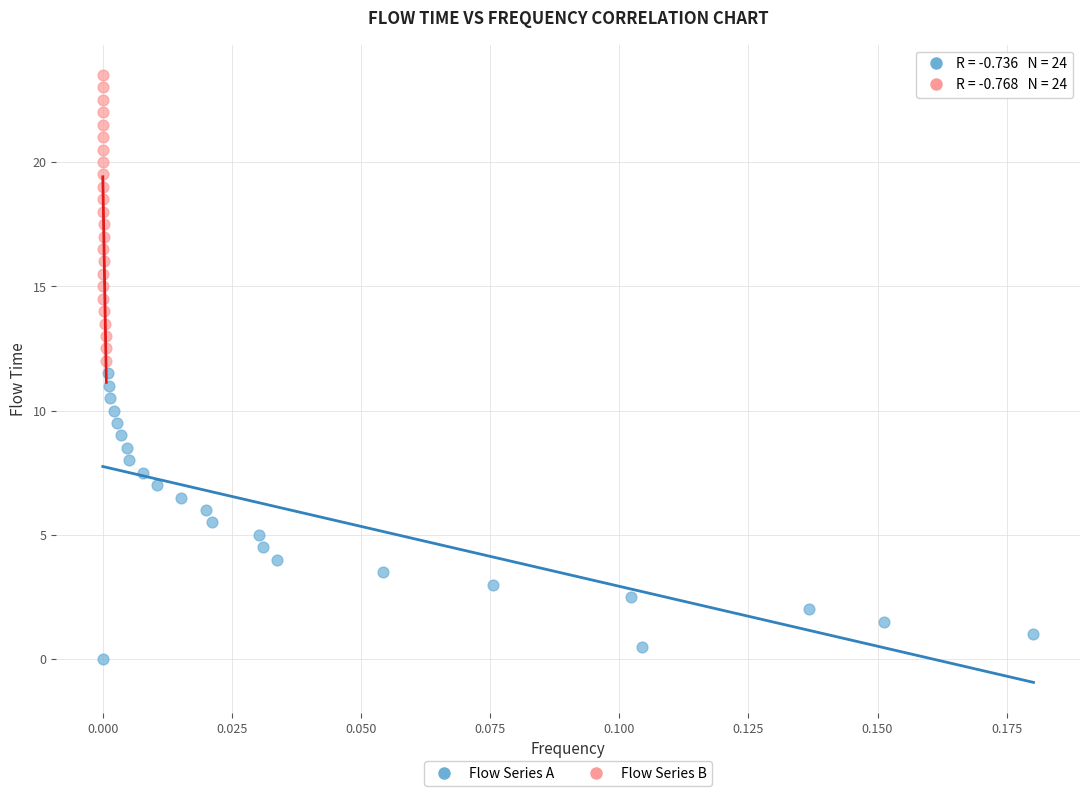

Which series reaches the maximum Y coordinate?

Flow Series B